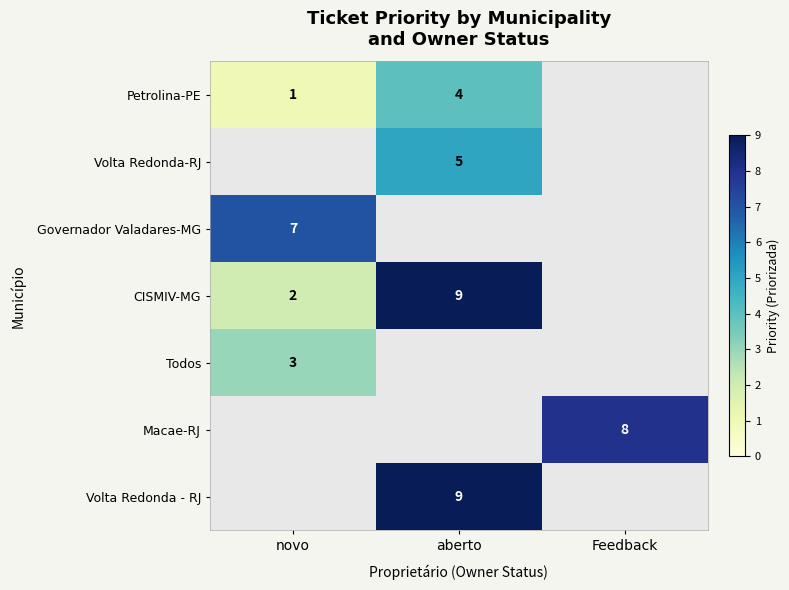

What is the minimum value shown in the chart?

1.0